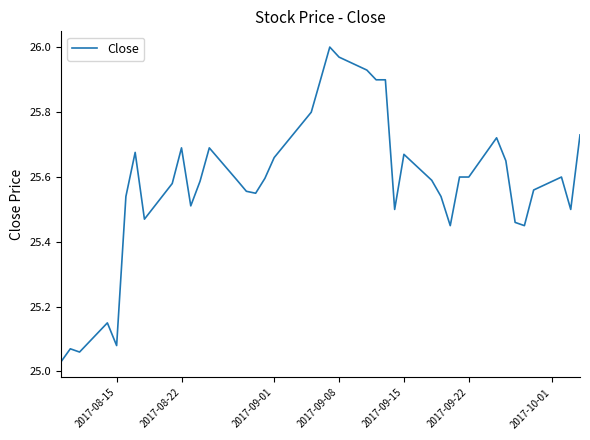

What is the difference between the maximum and minimum values?

1.0